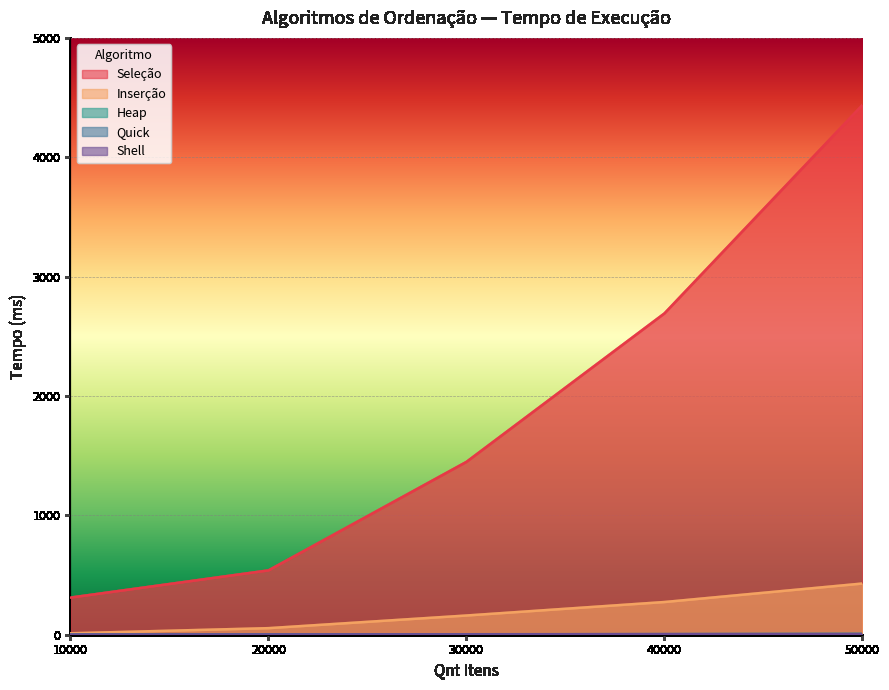

Which series has the widest spread of values?

Seleção